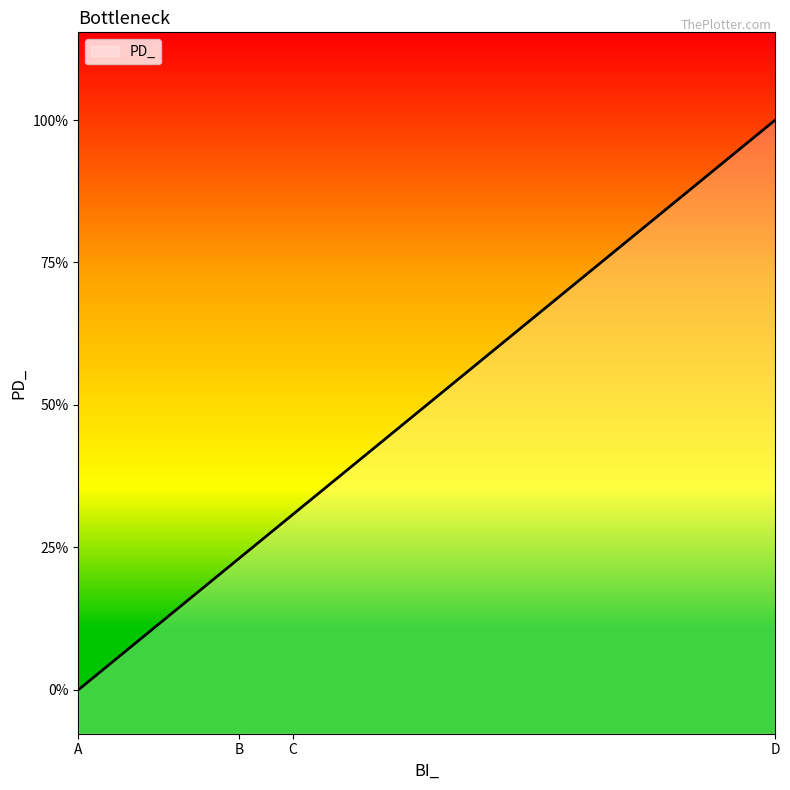

Does the chart display data point markers on the line(s)?

No